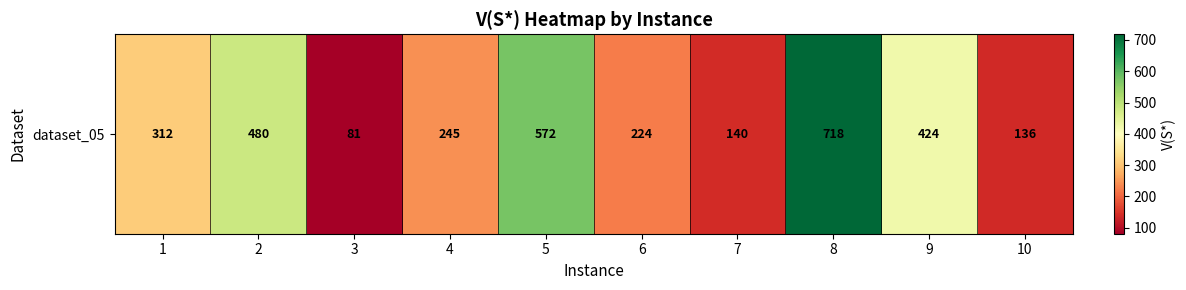

How many data points does each series have?

10